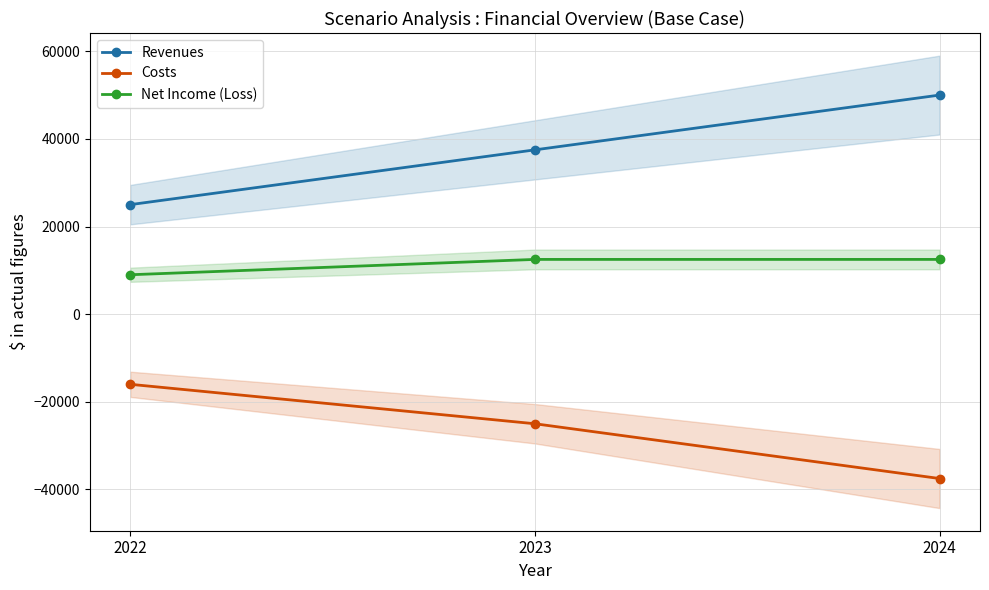

Rank the categories by Net Income (Loss) value from lowest to highest.

2022, 2023, 2024